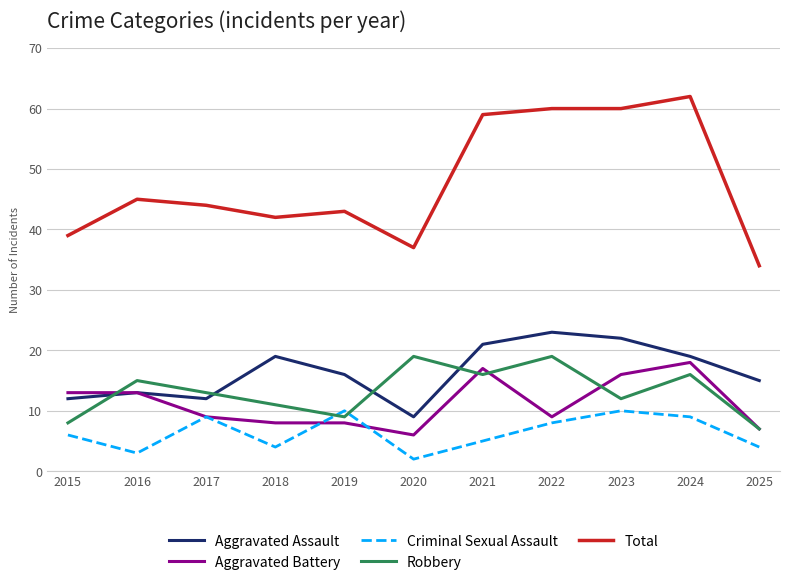

How many interior local valleys does the Criminal Sexual Assault series have?

3